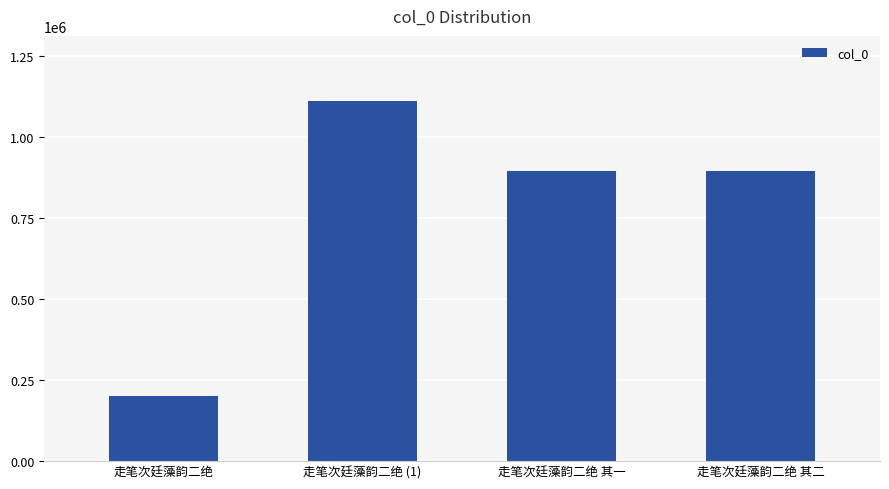

At which label does the data first exceed 895275?

走笔次廷藻韵二绝 (1)